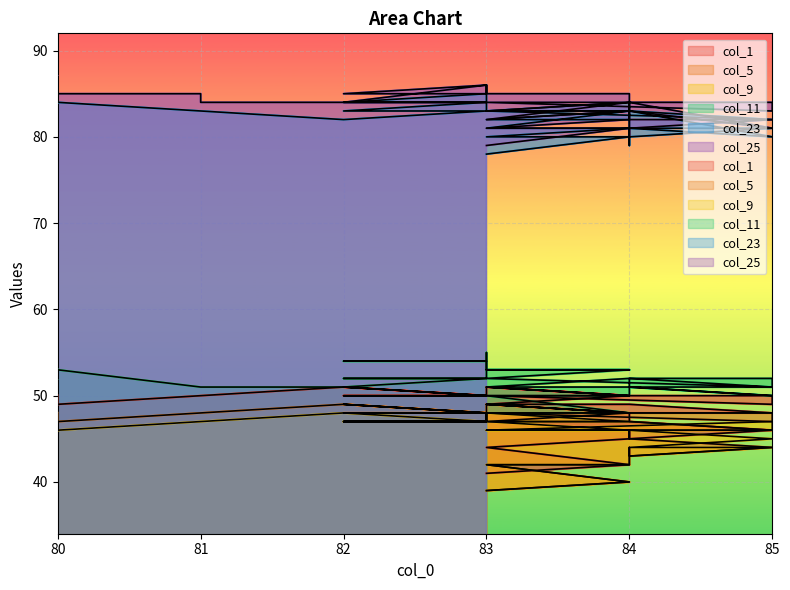

True or false: col_25 and col_23 cross at least once.

False